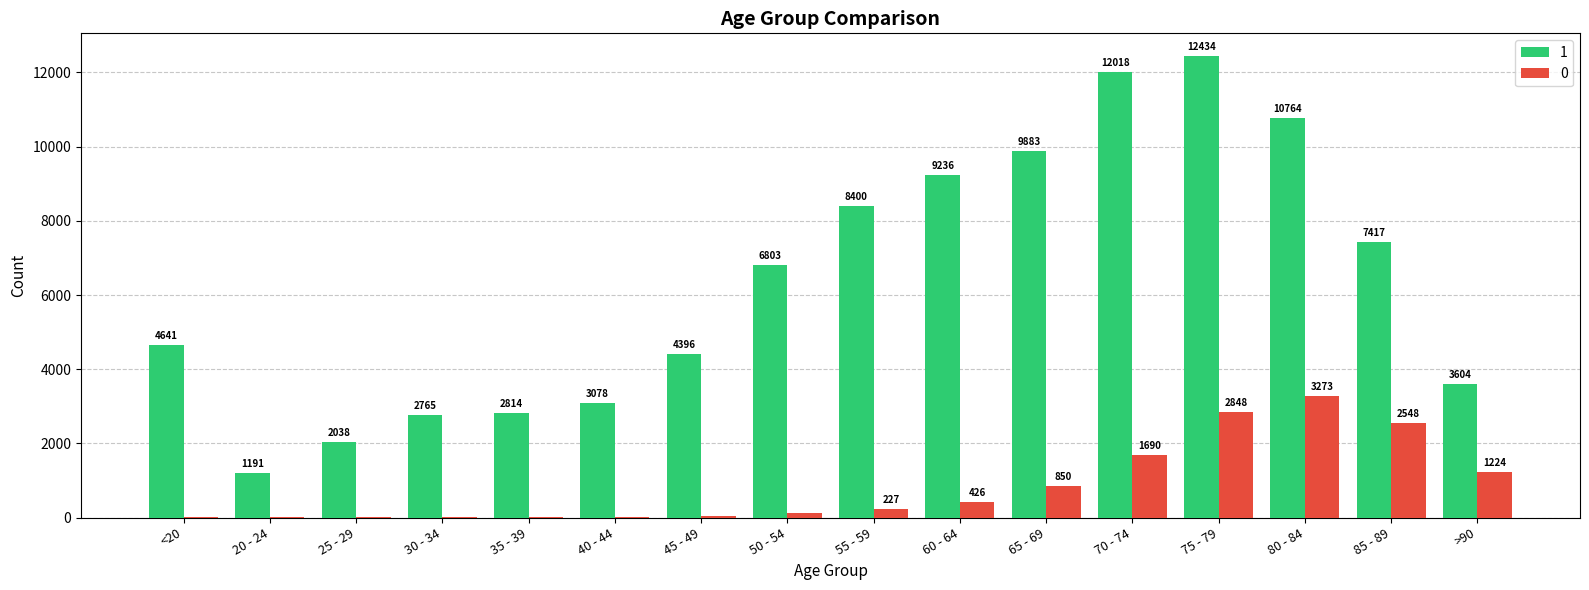

Is the value of 0 at 35 - 39 greater than the value of 1 at 50 - 54?

No